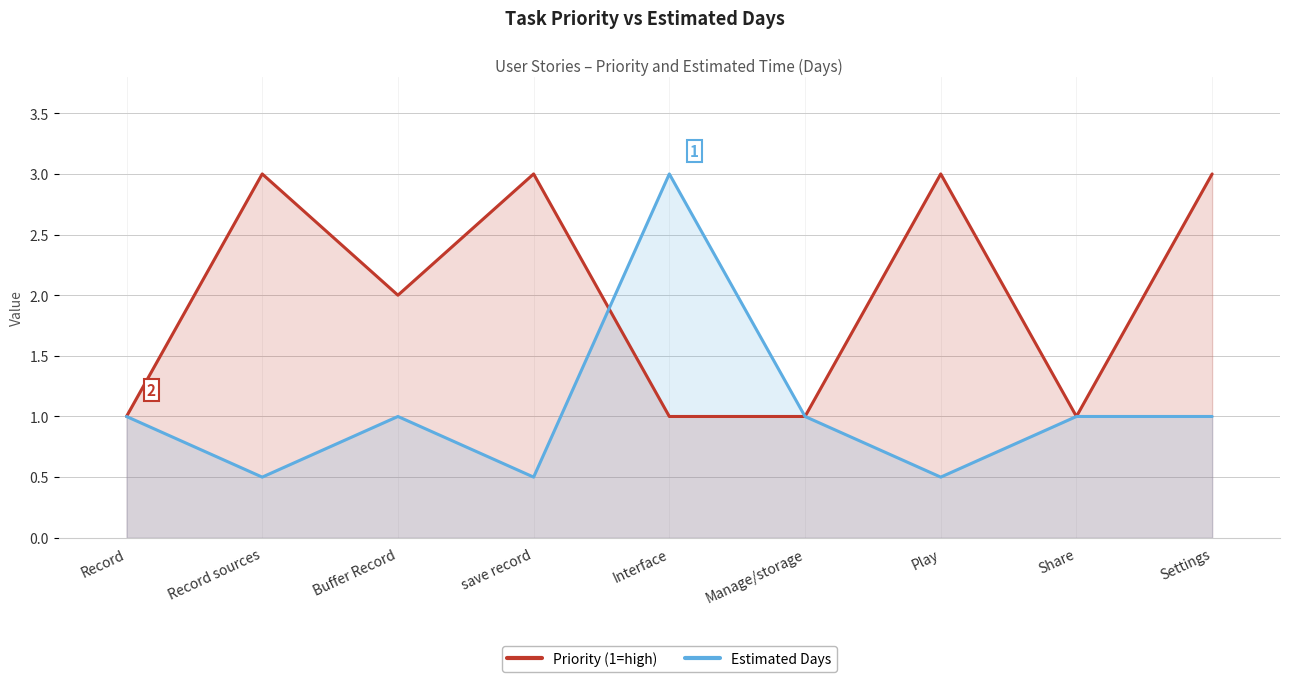

True or false: Priority (1=high) has a value of 1.0 at Record.

True